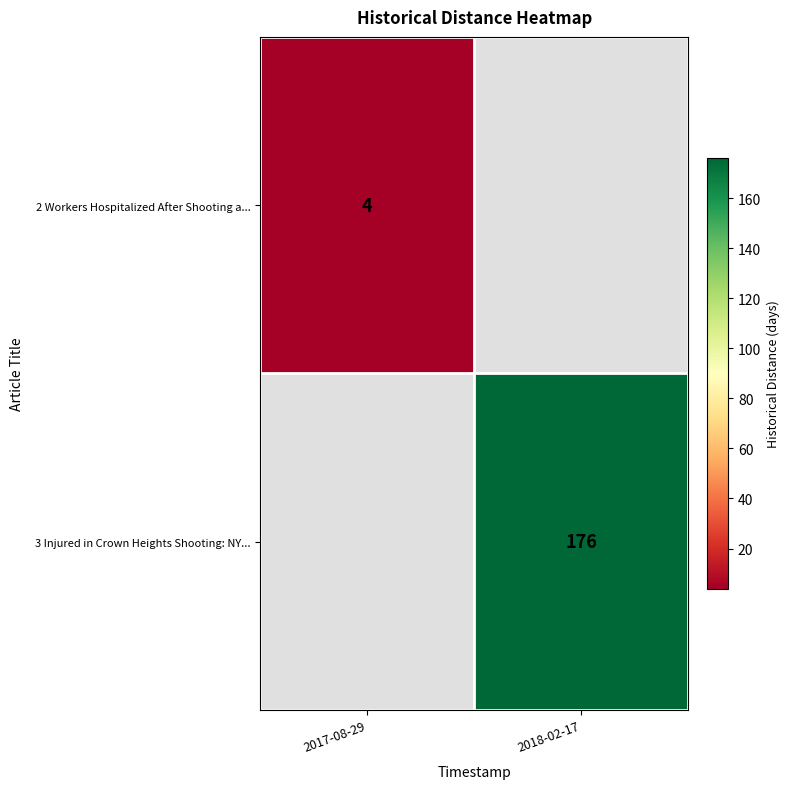

True or false: 3 Injured in Crown Heights Shooting: NY... has a value of 231 at 2018-02-17.

False